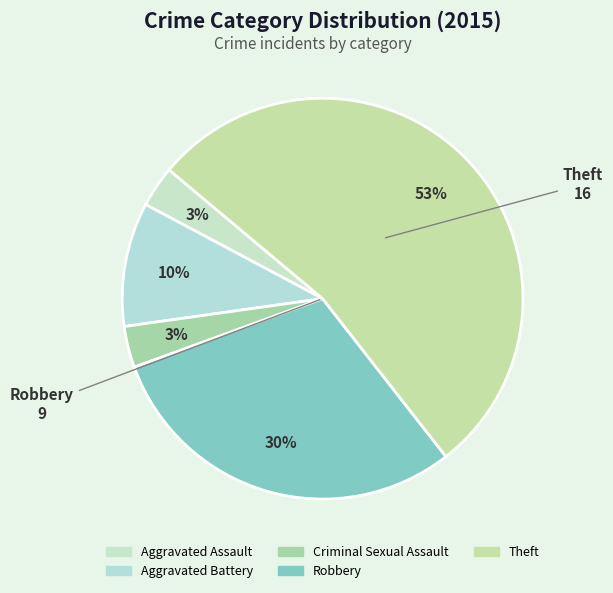

Is it true that Robbery is 30% of the pie?

True